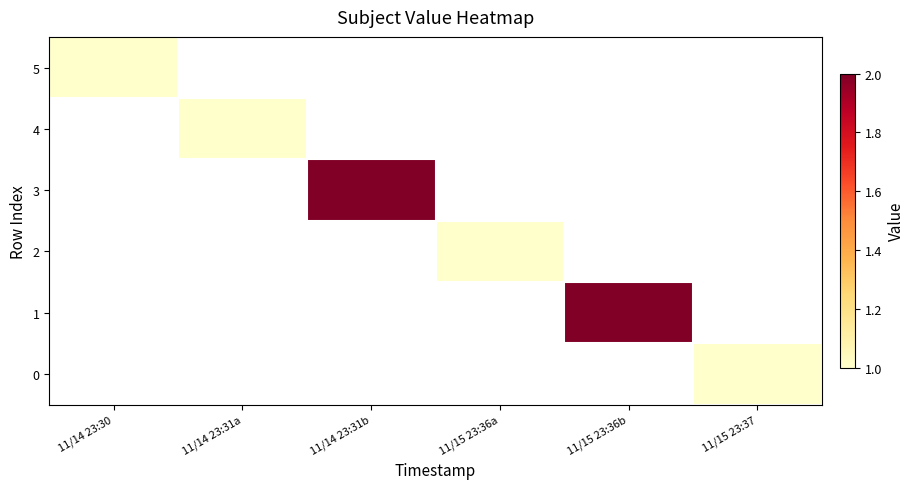

What is the greatest value displayed?

2.0